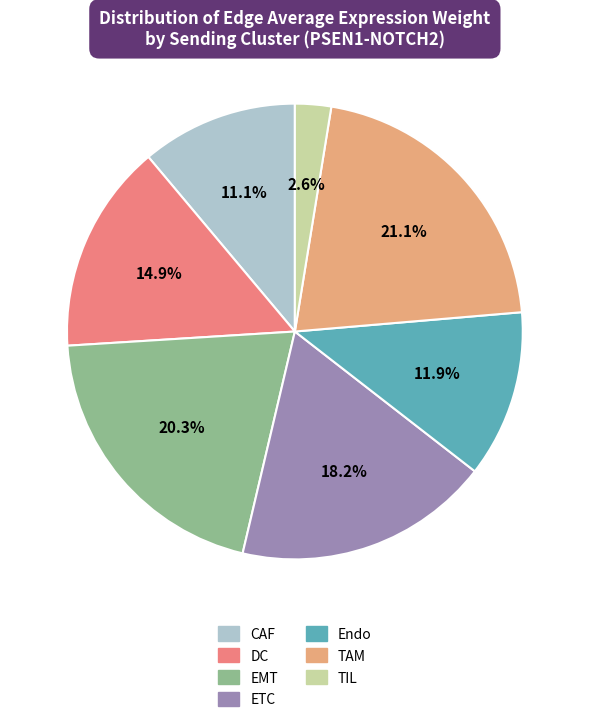

To the nearest percent, what percentage of the pie is EMT?

20%